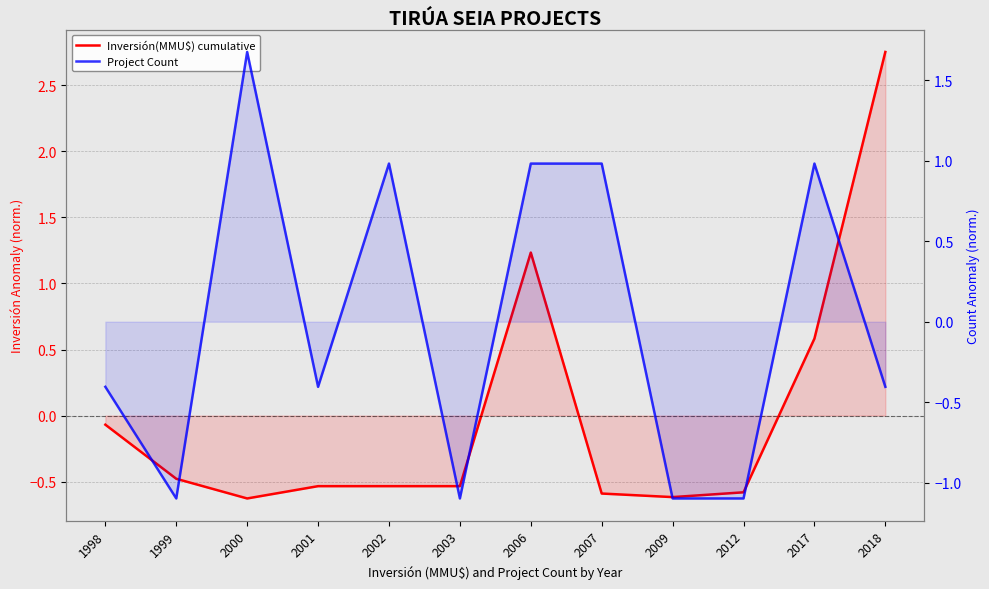

The value of Inversión(MMU$) cumulative at 1999 is -0.5. True or false?

True